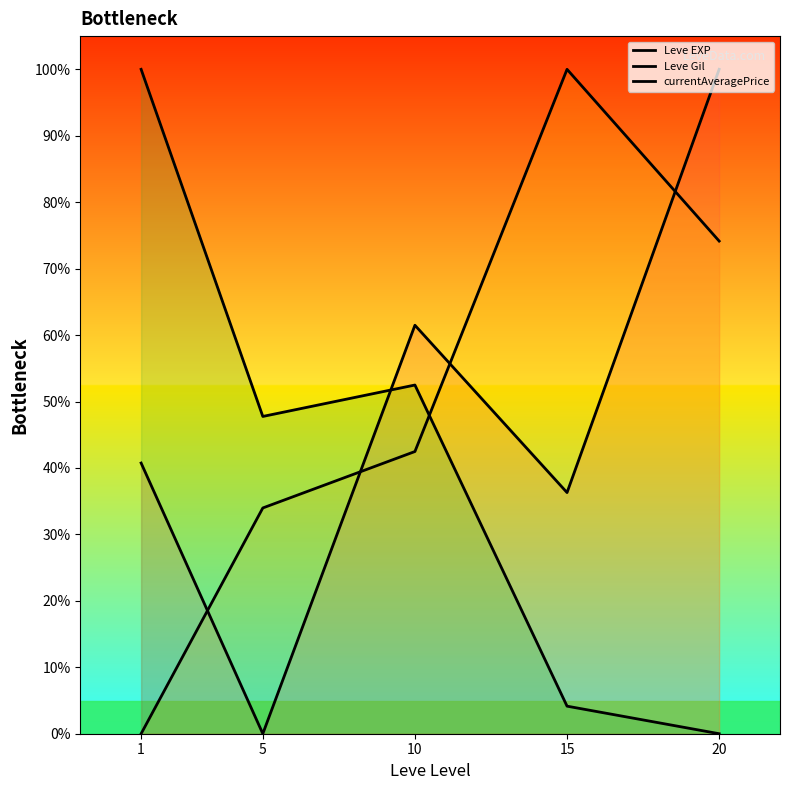

At which category does Leve EXP reach its first local valley?

5